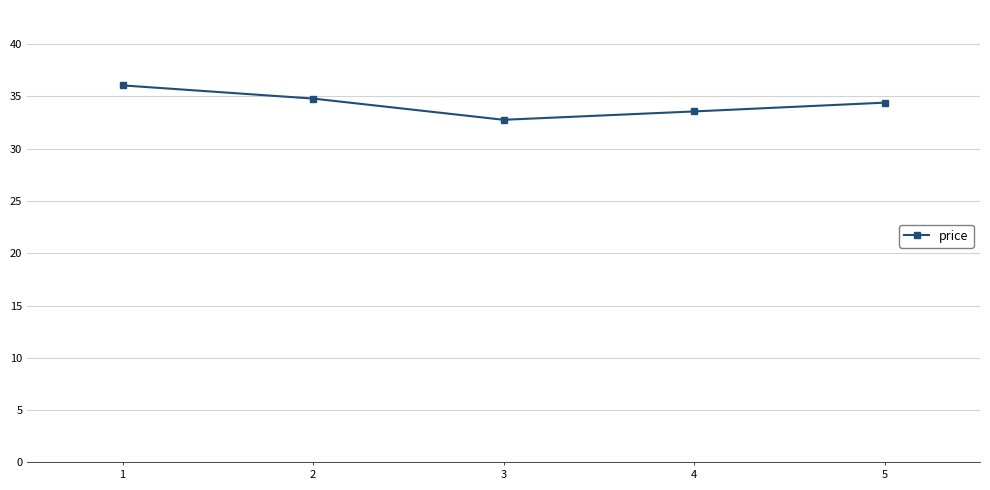

The value at 2 is 34.8. True or false?

True